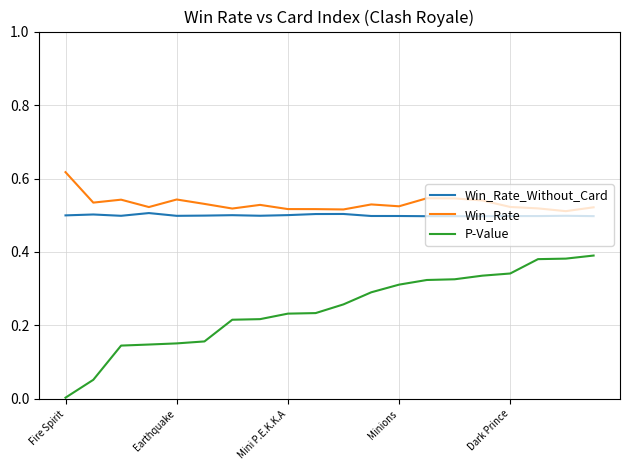

How many distinct data groups are displayed?

3